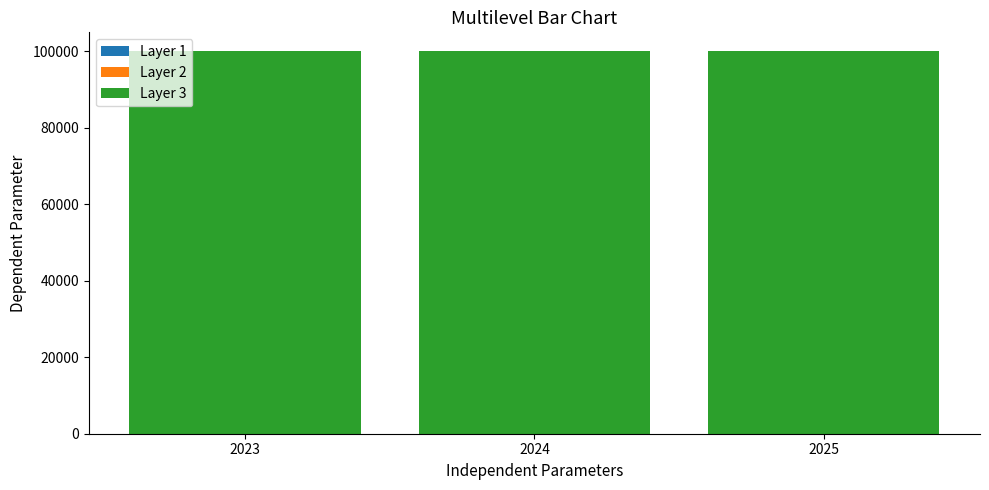

At which category does the chart reach its minimum across all series?

2023